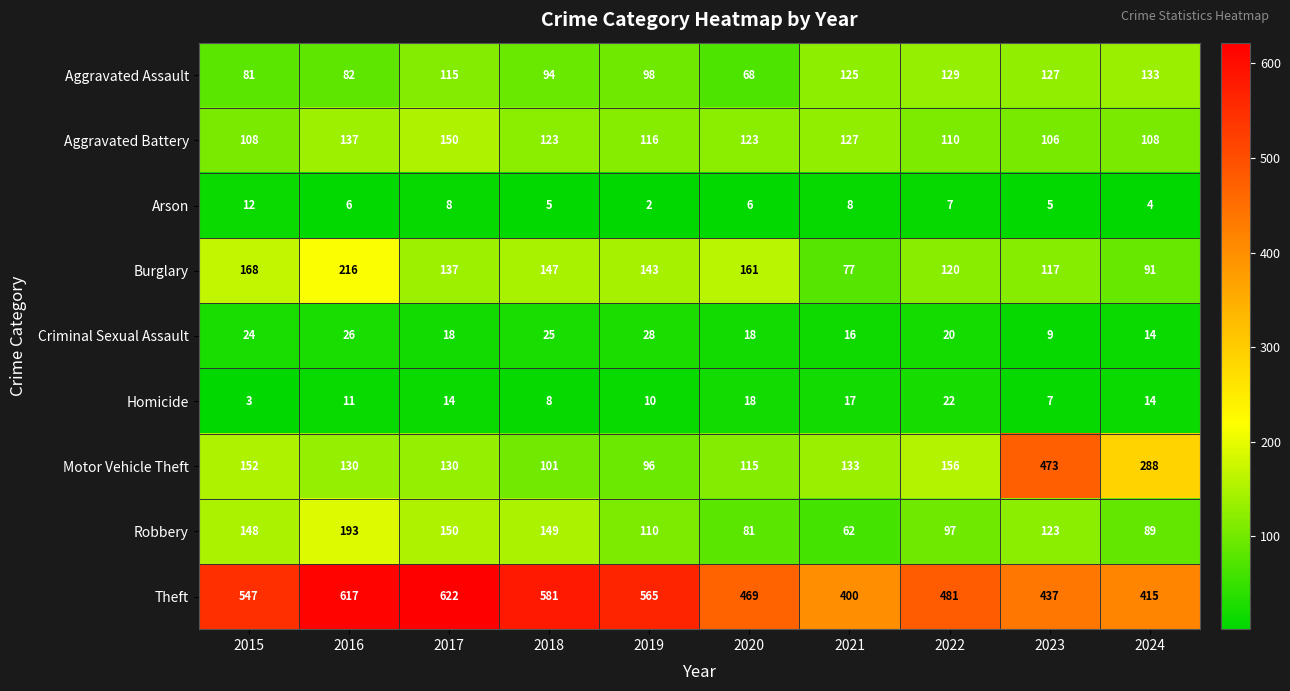

True or false: Theft has a value of 469 at 2020.

True